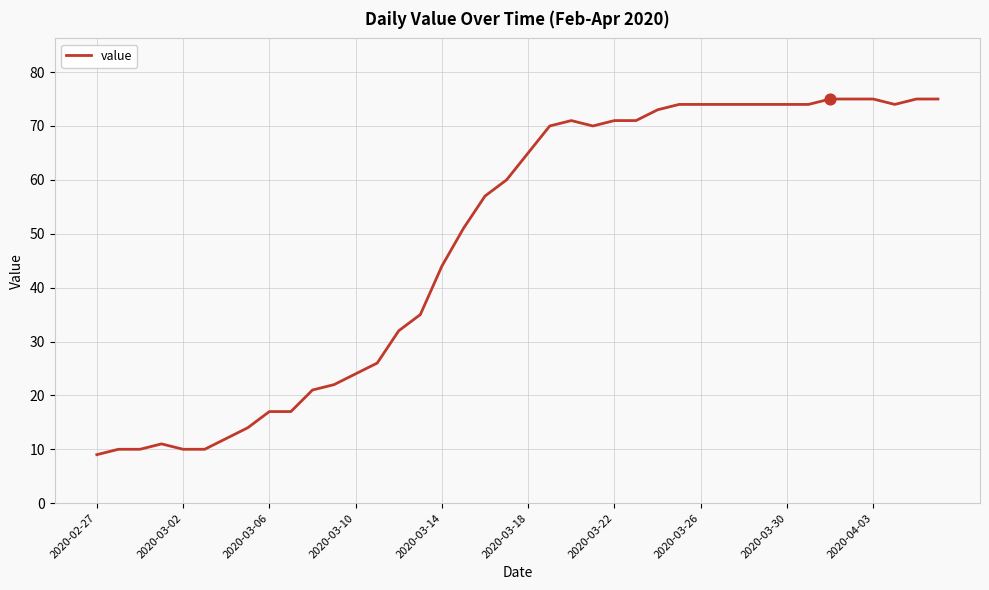

What is the maximum value shown in the chart?

75